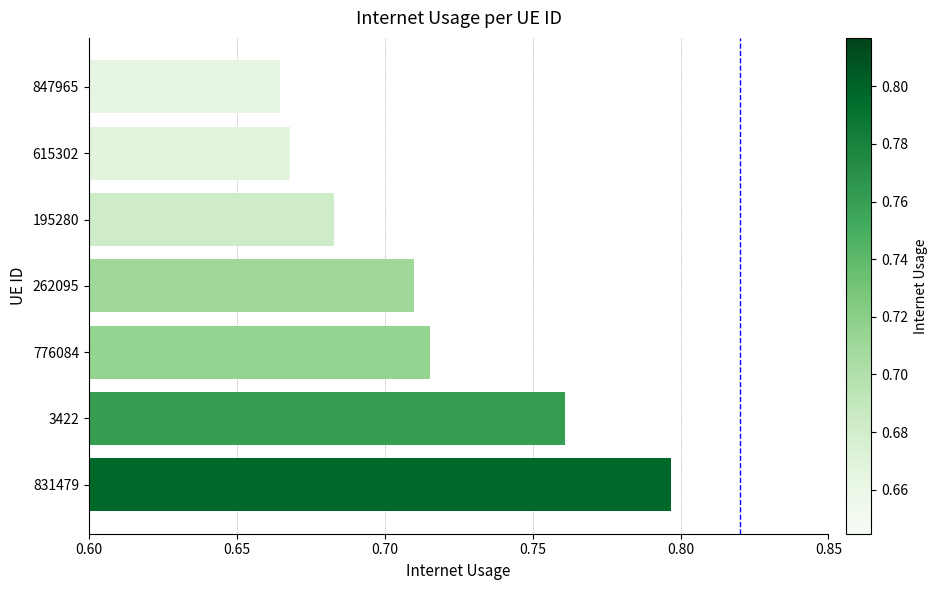

Where is the data nearest to the value 0?

847965